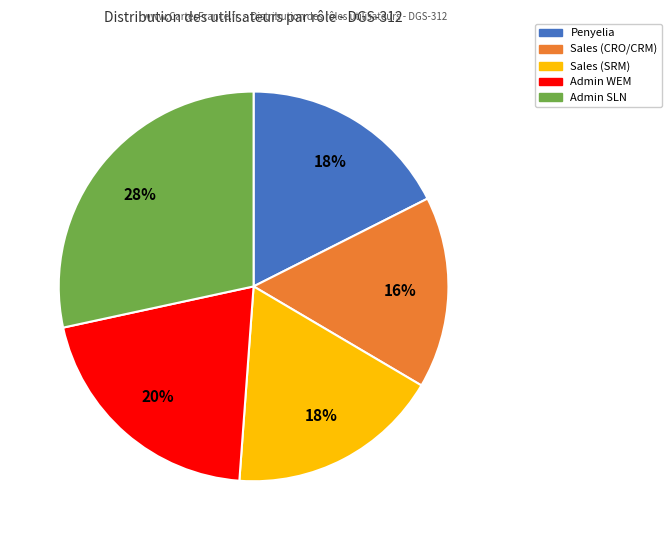

To the nearest percent, what is the average slice percentage?

20%